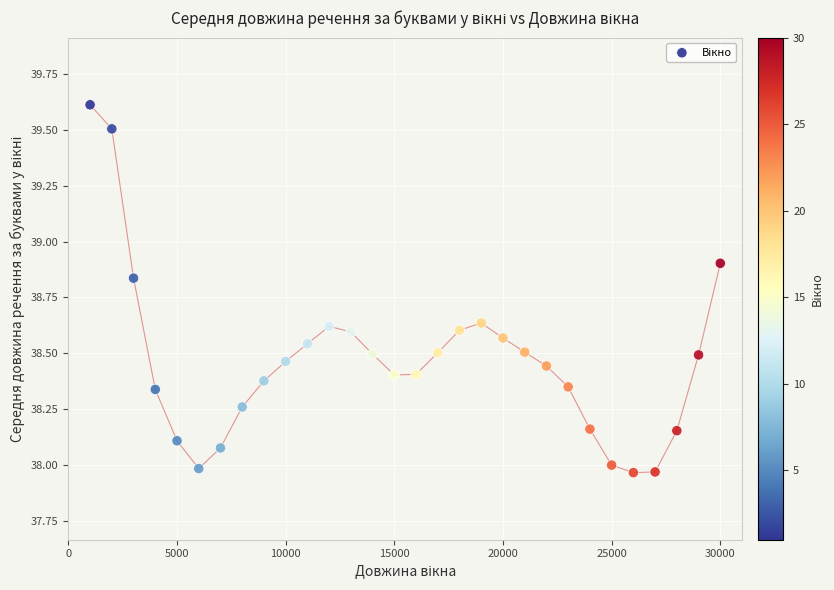

What is the range of X values (max minus min)?

29000.0